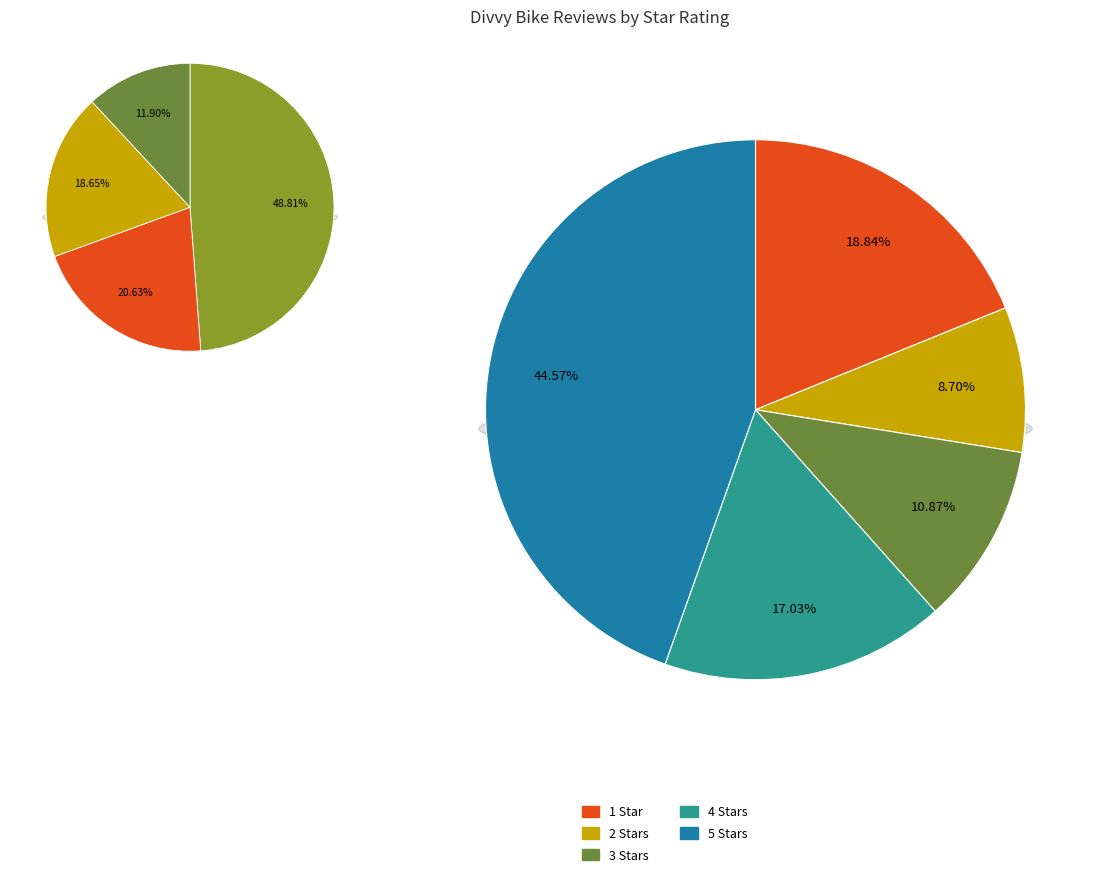

Does 5 Stars account for over 50% of the chart?

No